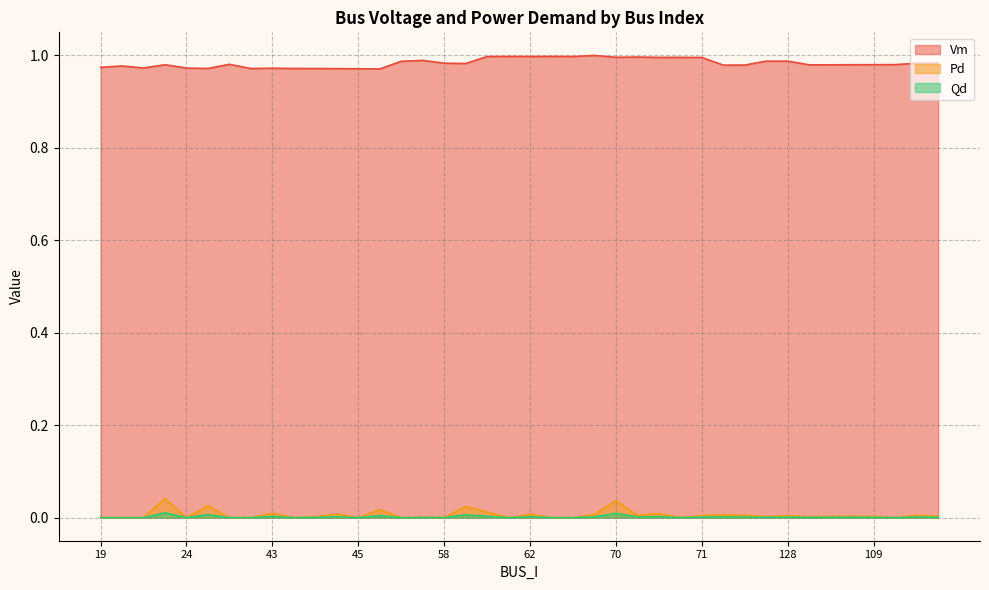

What is the value of the Vm point at the 33rd from the left?

1.0